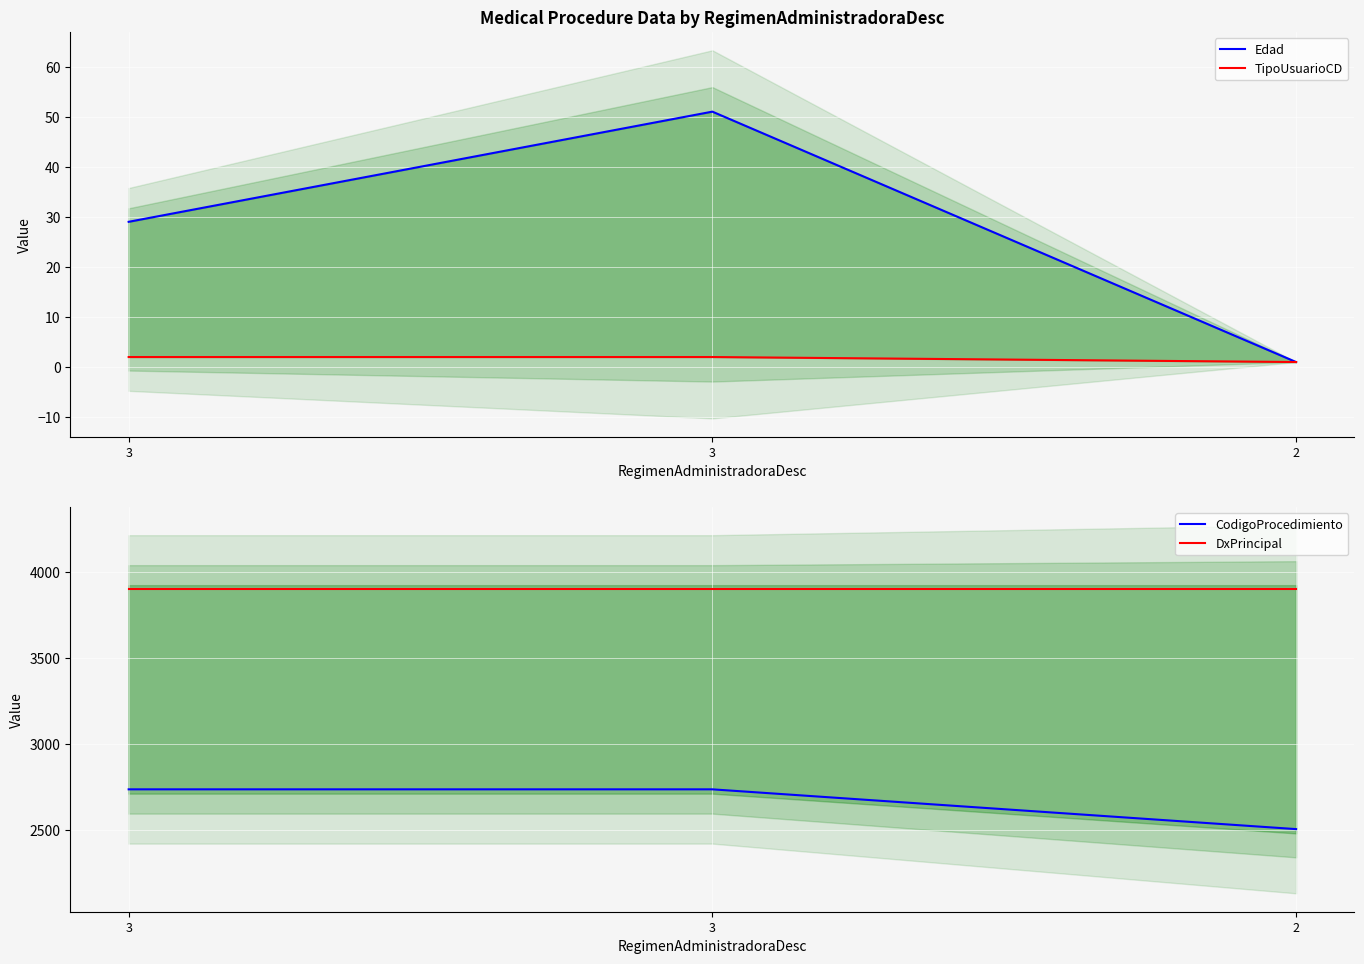

Reading right to left, list all the values displayed in this chart.

Edad: 1	51	29
TipoUsuarioCD: 1	2	2
CodigoProcedimiento: 2503	2735	2735
DxPrincipal: 3901	3901	3901